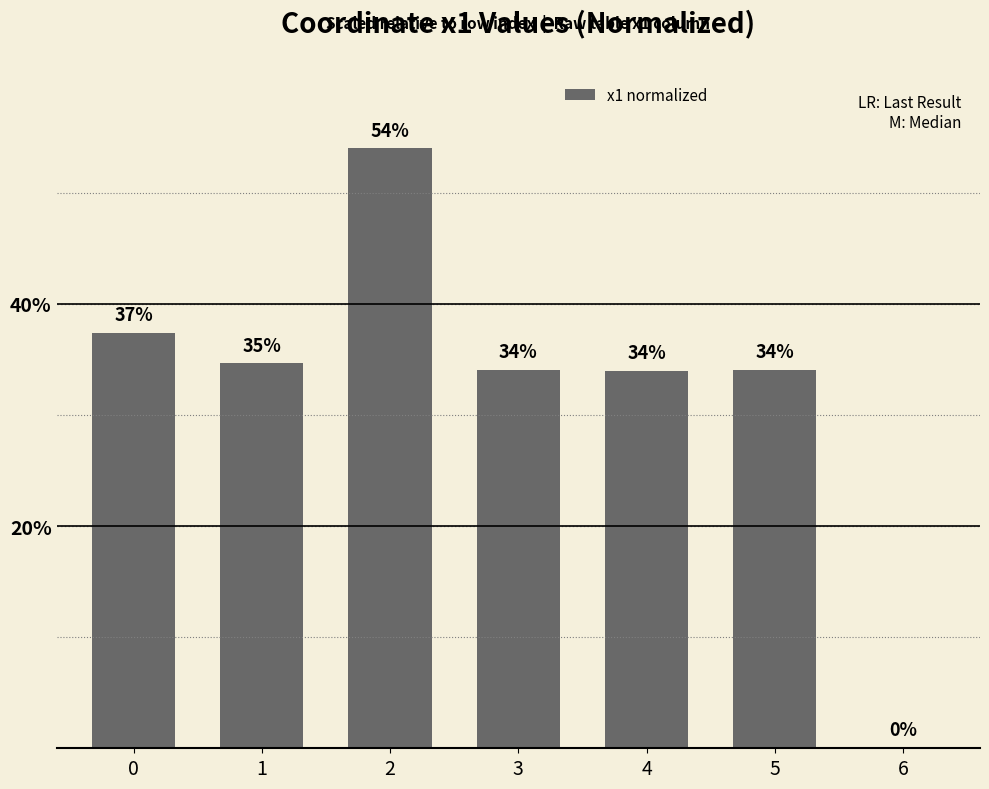

What is the greatest value displayed?

54.0